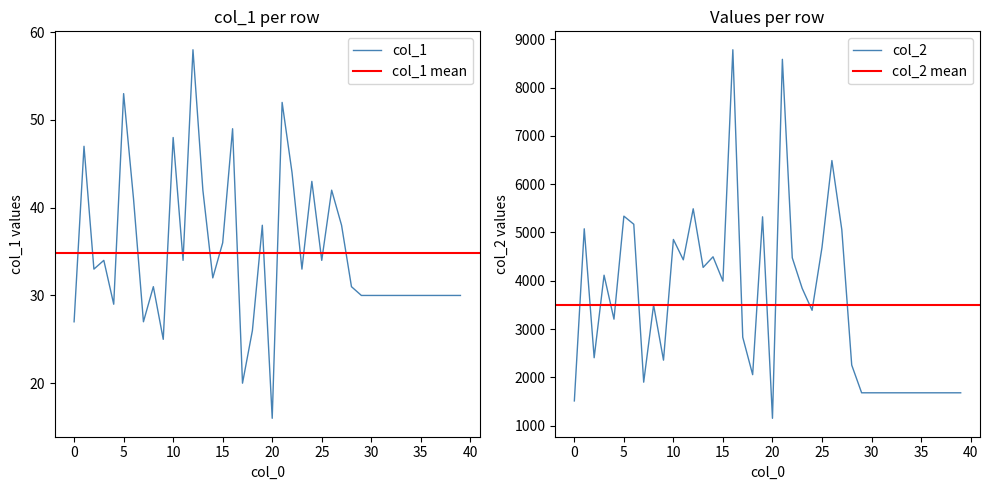

The col_2 series shows 5490 at 12. True or false?

True